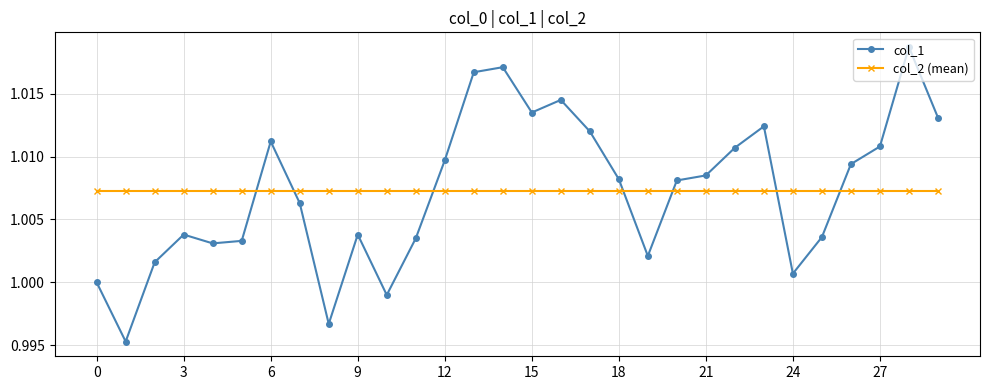

List the series in order of their peak value, lowest first.

col_2 (mean), col_1